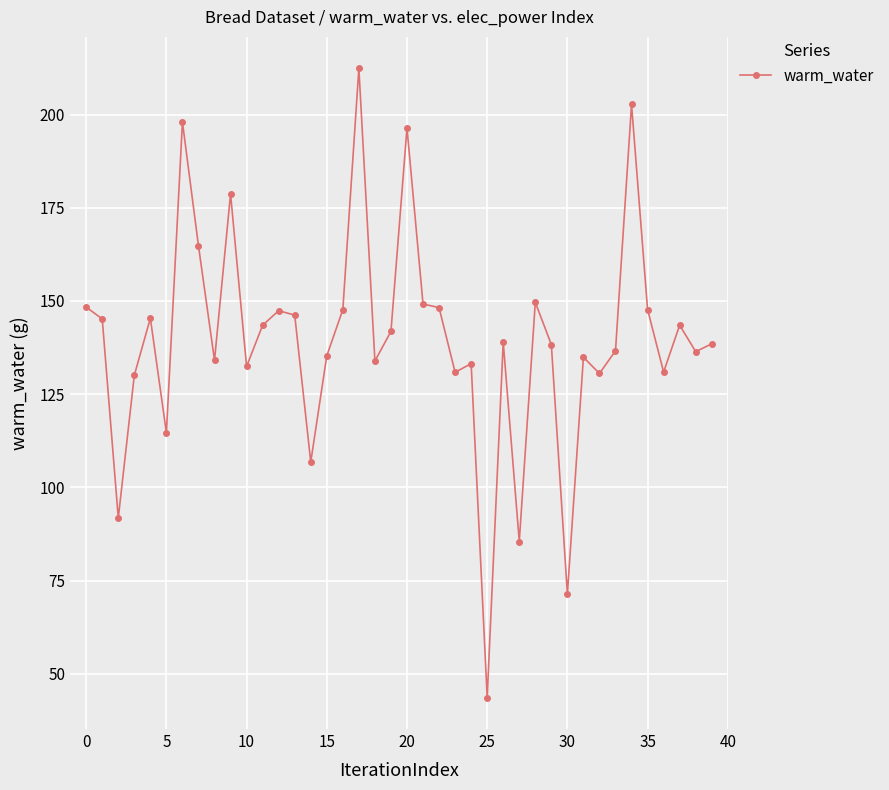

True or false: there are more than 1 points higher than both neighbors.

True